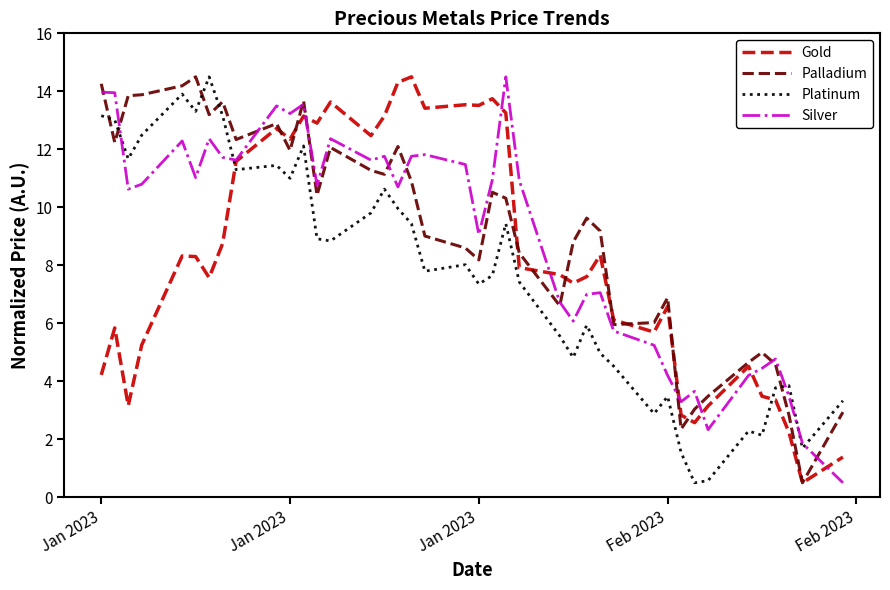

How many values in the Gold series exceed 7?

24